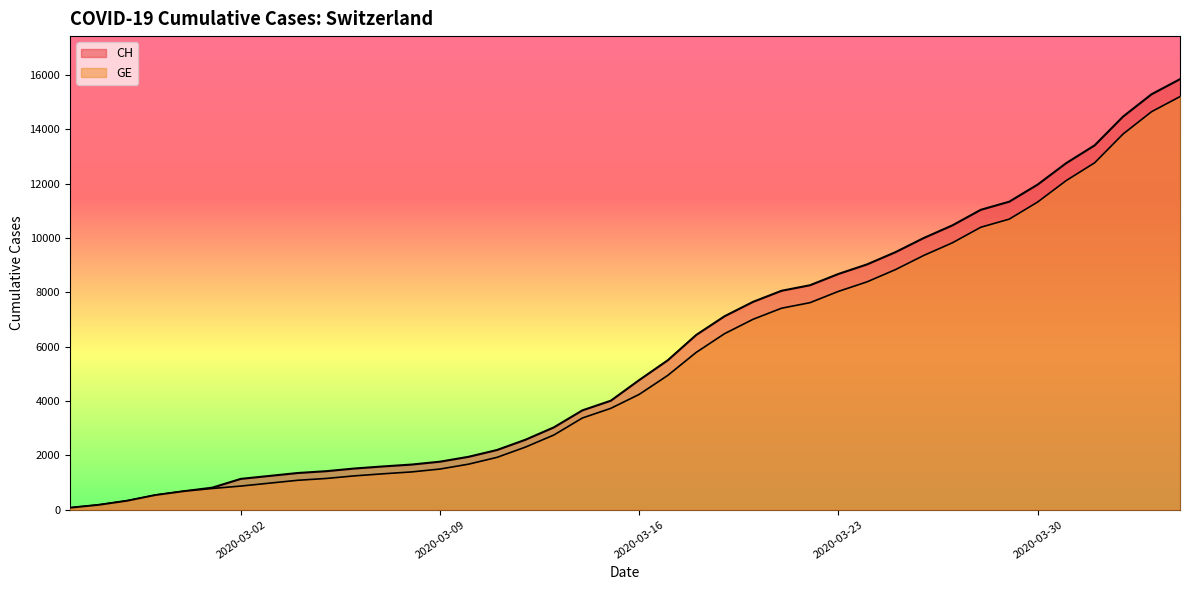

True or false: CH has a value of 1664 at 2020-03-08.

True